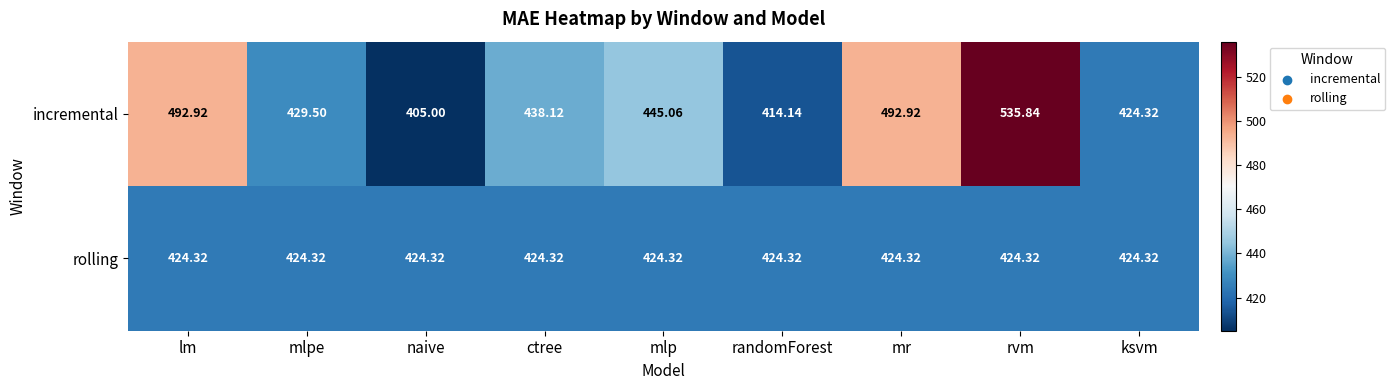

At which category is the sum across all series the highest?

rvm